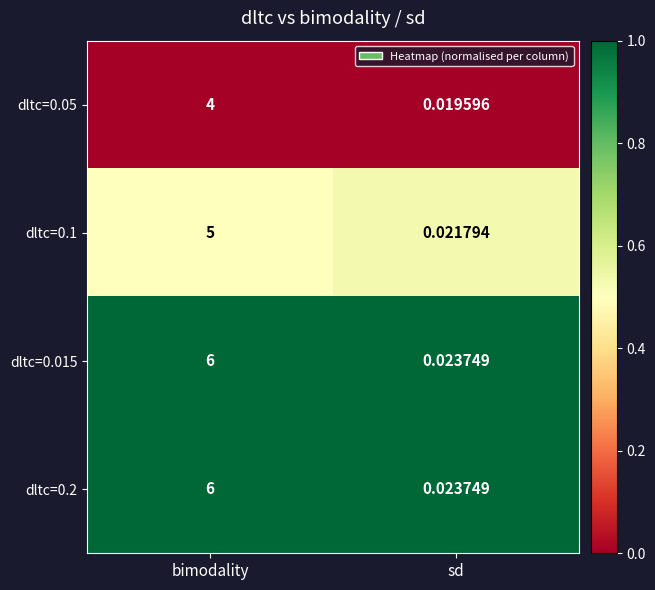

Is the value of dltc=0.1 at sd greater than the value of dltc=0.05 at bimodality?

No